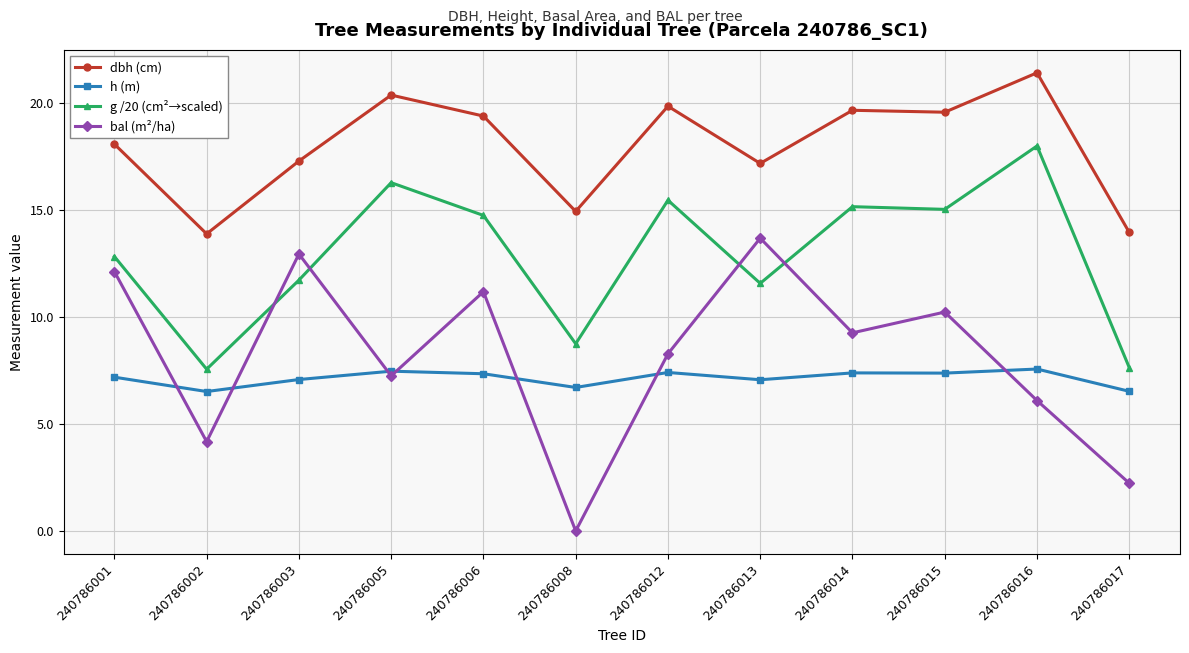

What is the average value of the h (m) series?

7.1